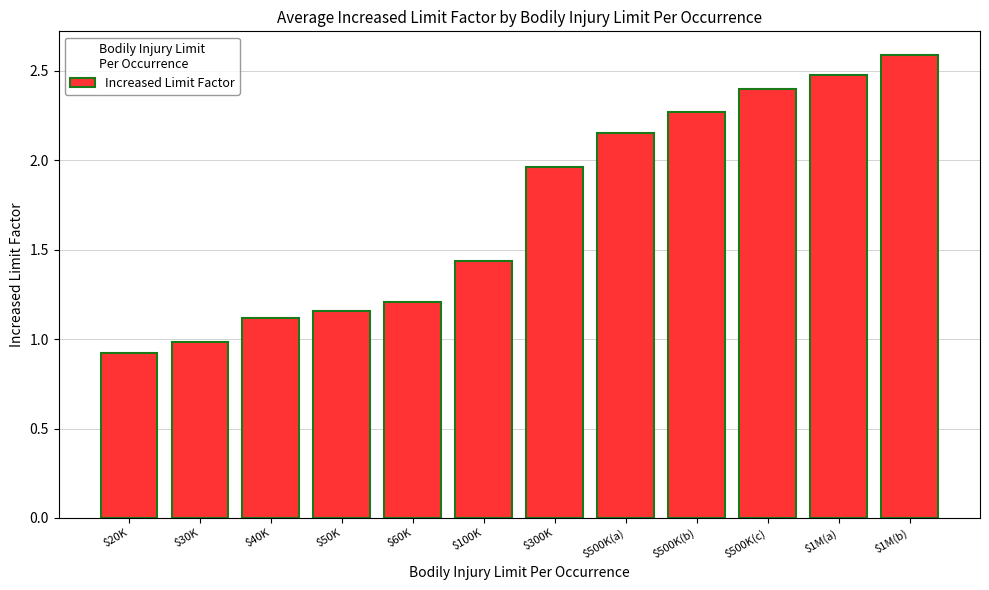

What is the average value?

1.7